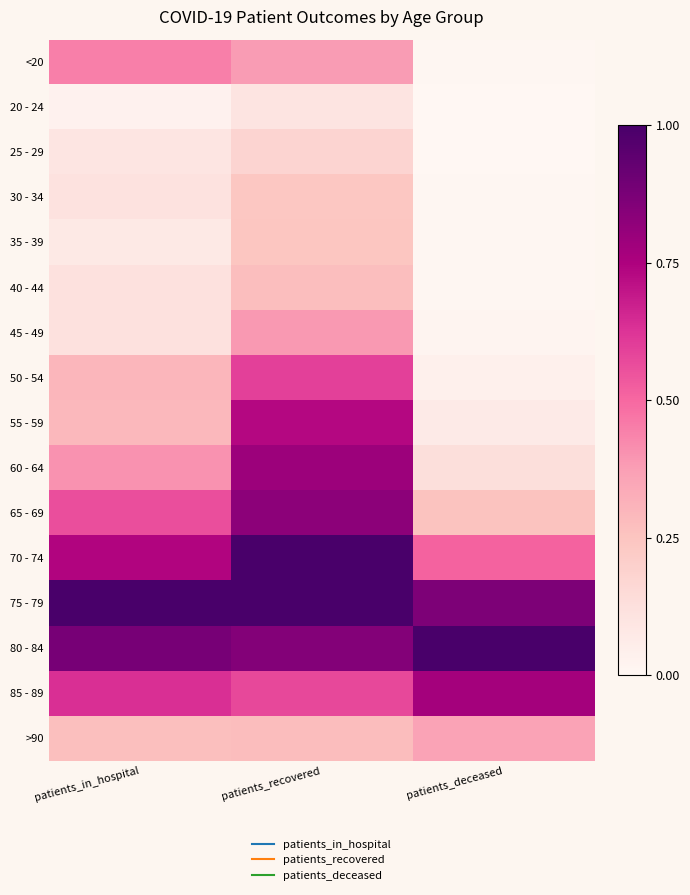

At which category does the chart reach its peak across all series?

patients_in_hospital